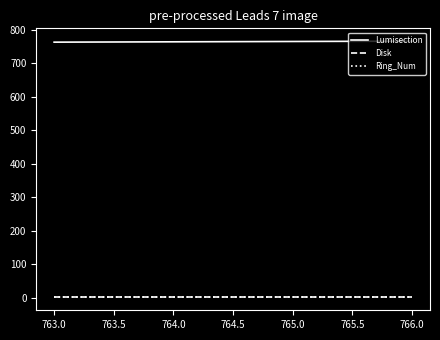

Does the chart have visible grid lines?

No